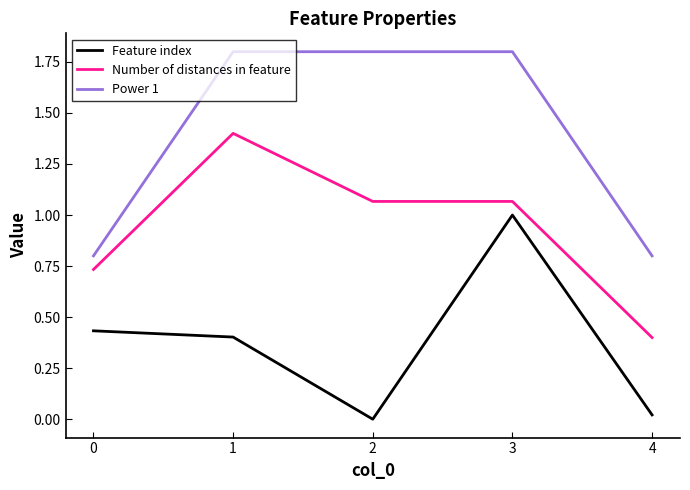

Rank the series by their average value, from highest to lowest.

Power 1, Number of distances in feature, Feature index